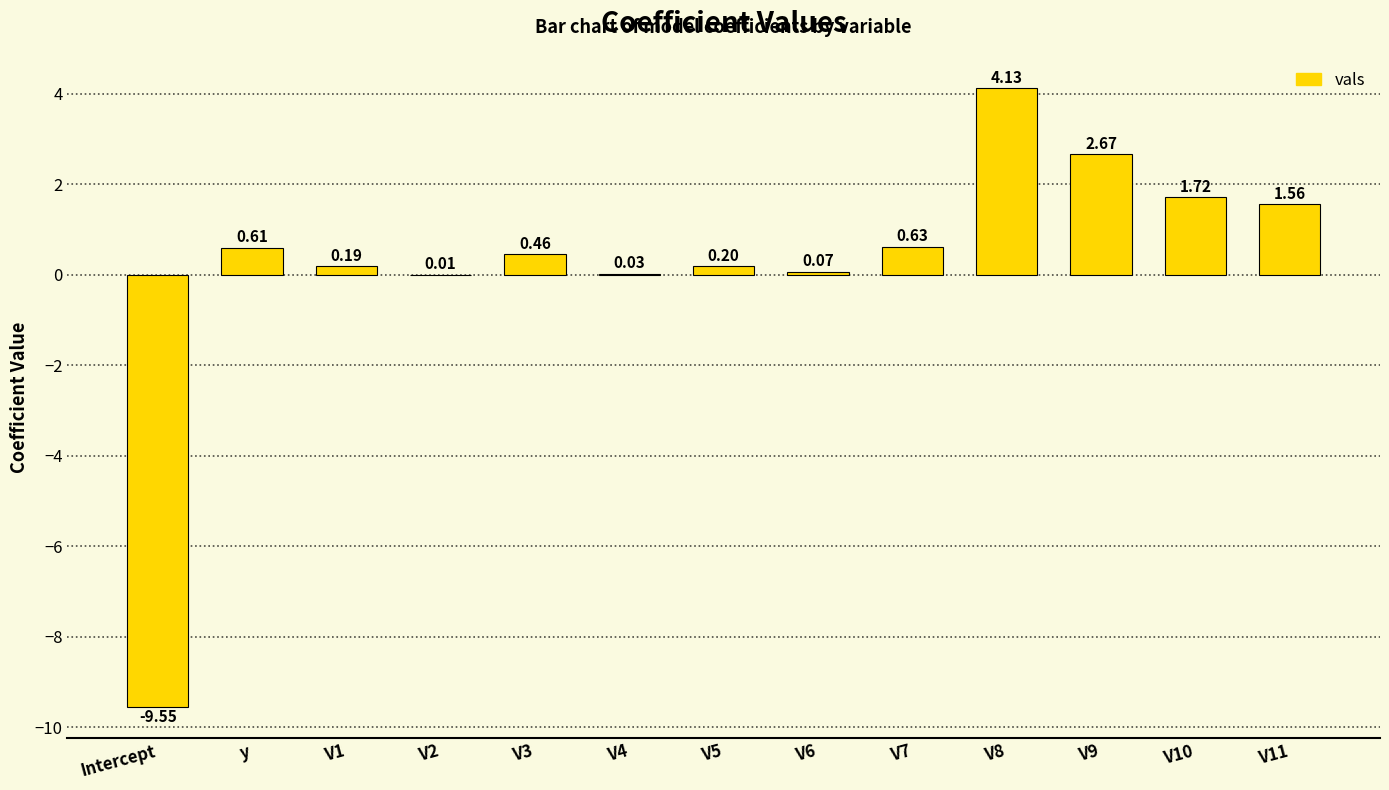

The chart shows a value of 2.6 at V11. True or false?

False